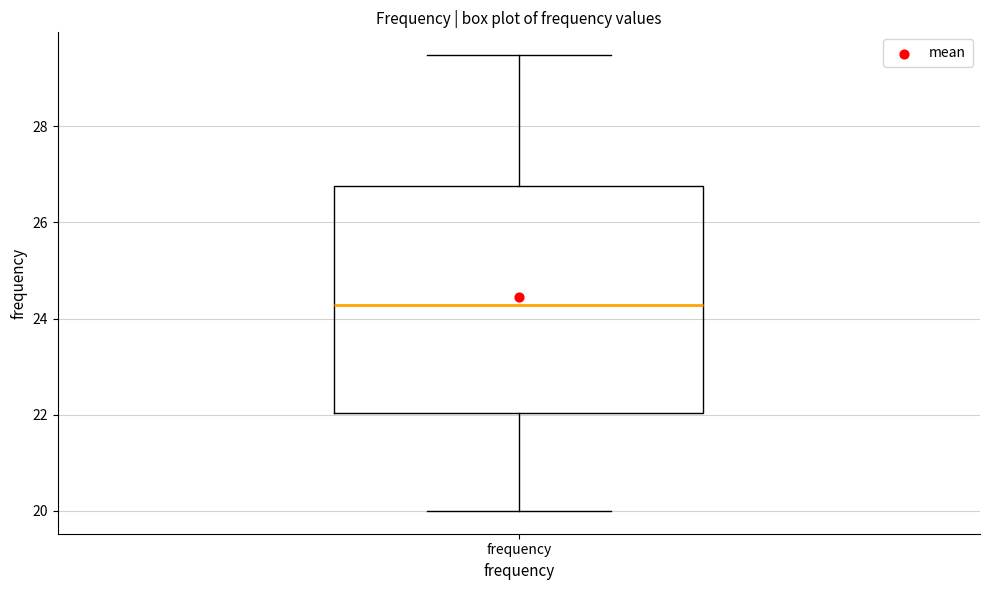

Transcribe this box plot: give where the median line is, the range the box spans, and where the two whiskers end, as read against the y-axis. The values are not printed on the chart, so give them approximately, as read against the axis.

median 24.2, box 22.0 to 26.8, whiskers 20.0 to 29.4